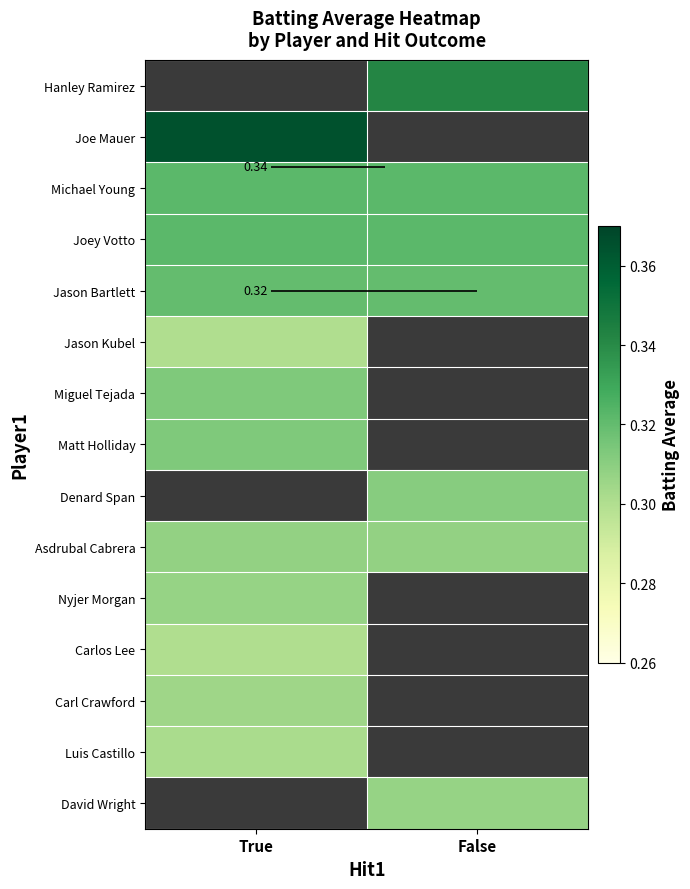

True or false: Nyjer Morgan has a value of 0.3 at True.

True